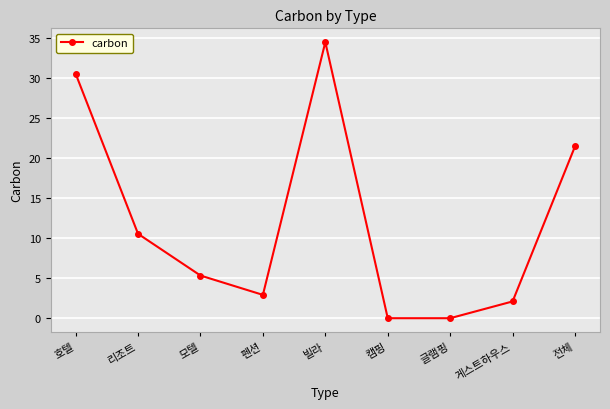

Read the value at 게스트하우스.

2.1